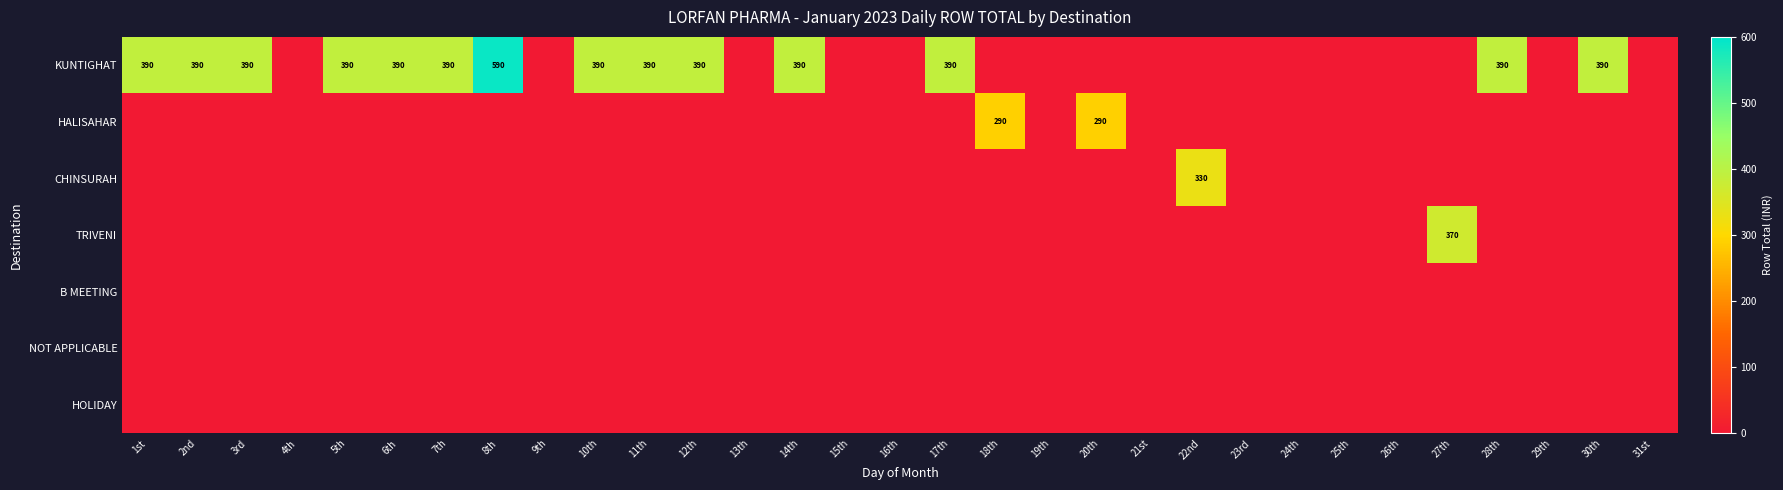

The TRIVENI series shows 0 at 18th. True or false?

True